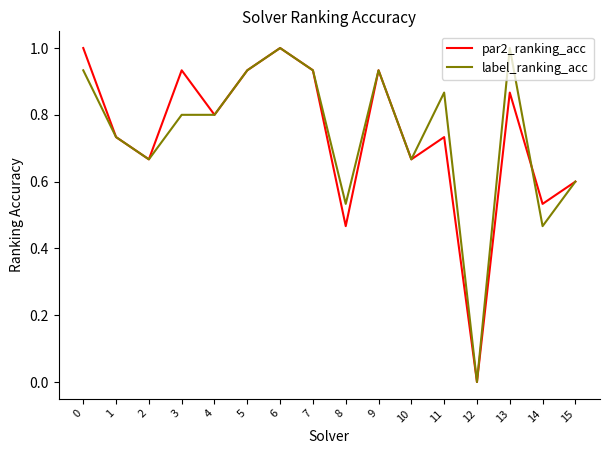

The label_ranking_acc series shows 1.1 at 3. True or false?

False